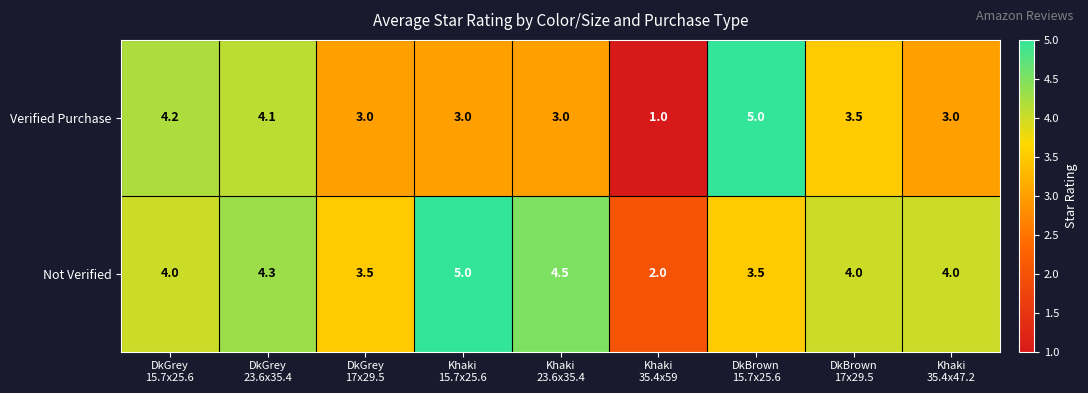

Which series has the widest spread of values?

Verified Purchase